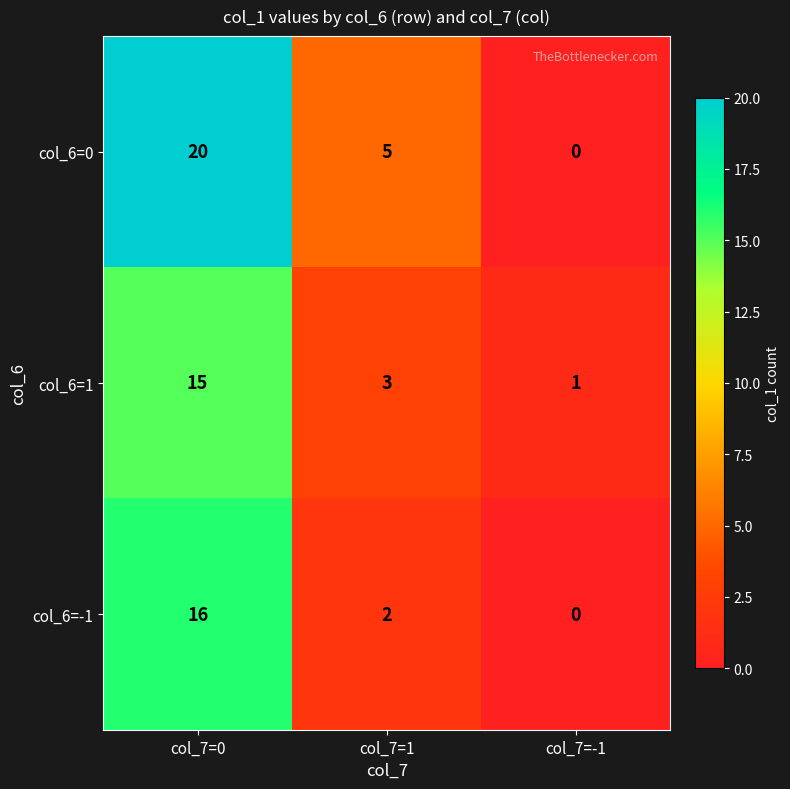

How many categories are shown in the chart?

3